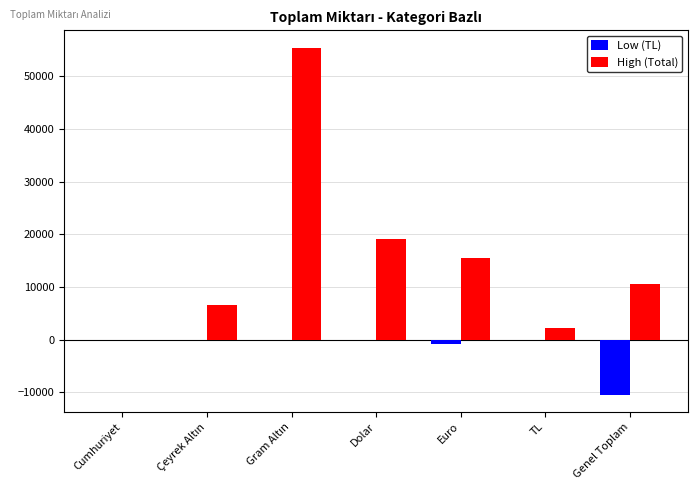

The Low (TL) series shows 4612.4 at Cumhuriyet. True or false?

False